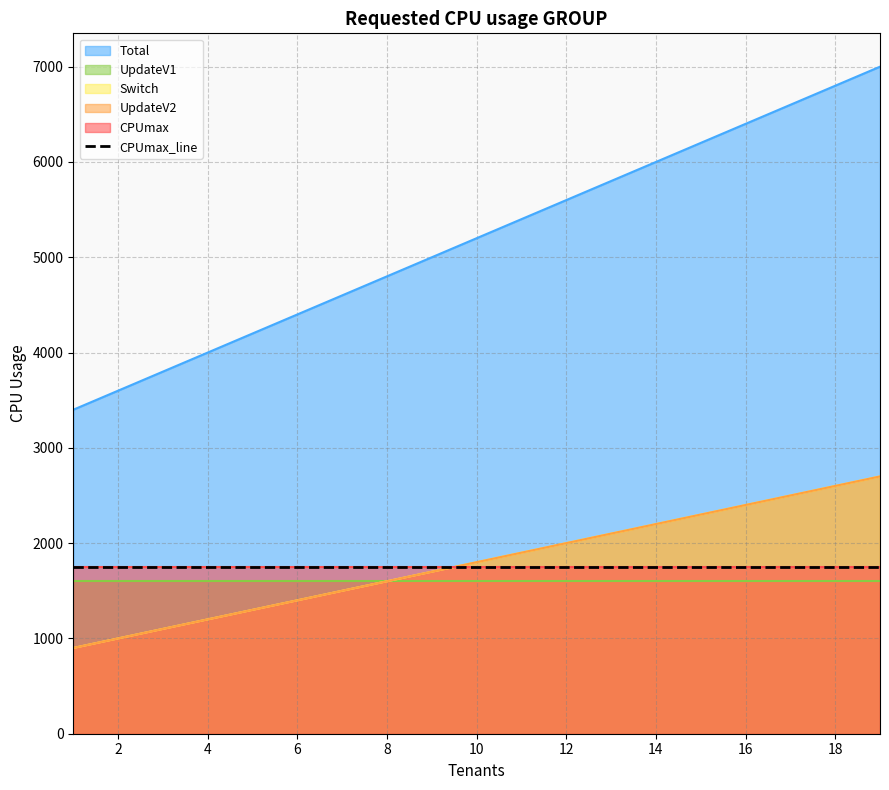

Where is UpdateV2 nearest to the value 5200?

10